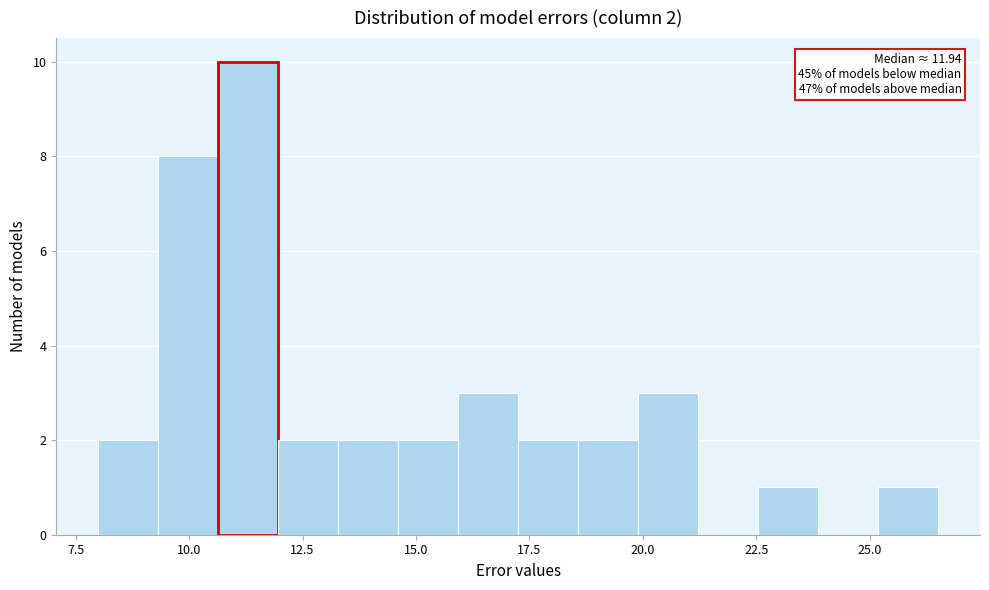

Around what value on the x-axis is the tallest bar? Give the approximate position of its centre, as read against the axis.

11.5